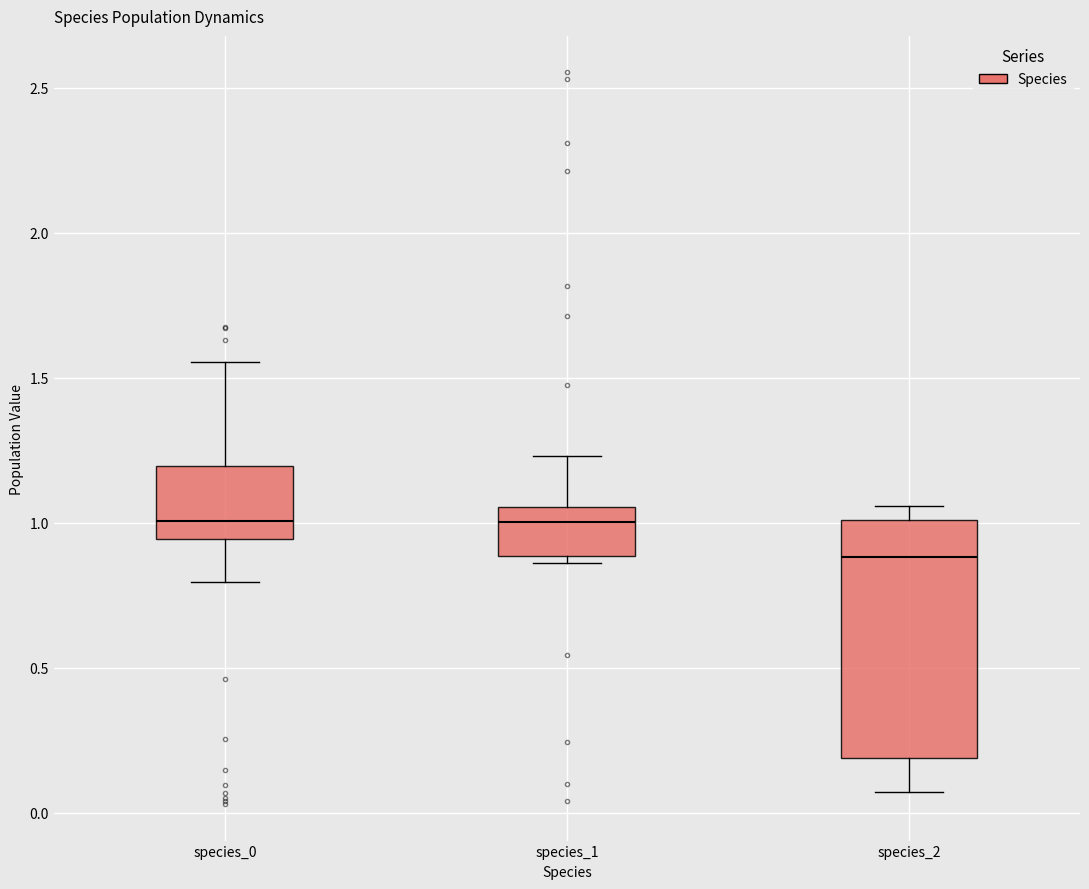

Comparing the boxes themselves (not the whiskers), which one is the tallest?

species_2